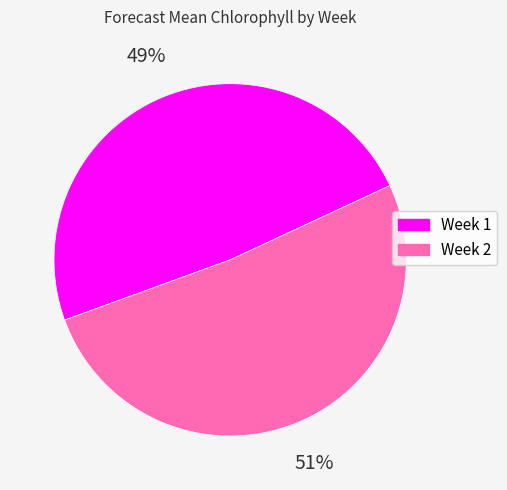

The Week 1 slice represents 49% of the pie. True or false?

True